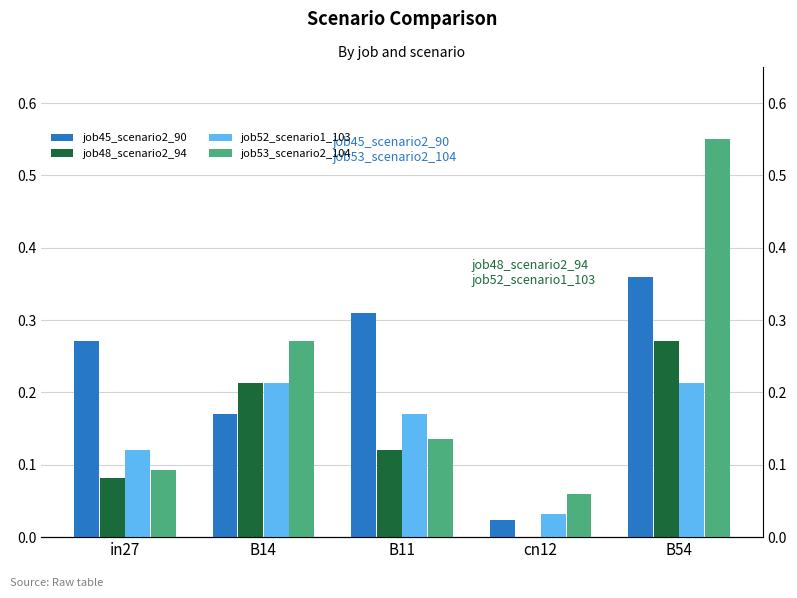

What is the label of the 1st bar from the right?

B54